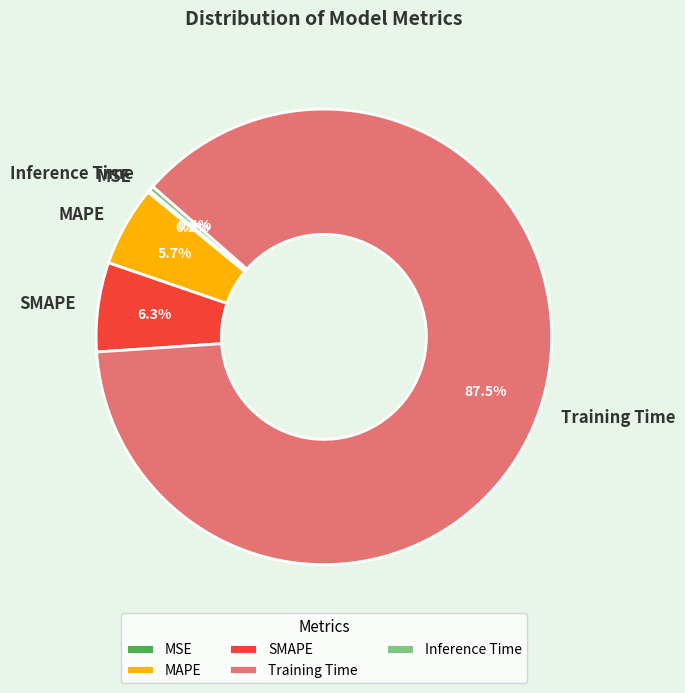

To the nearest percent, what is the difference between the largest and smallest slice percentages?

87%